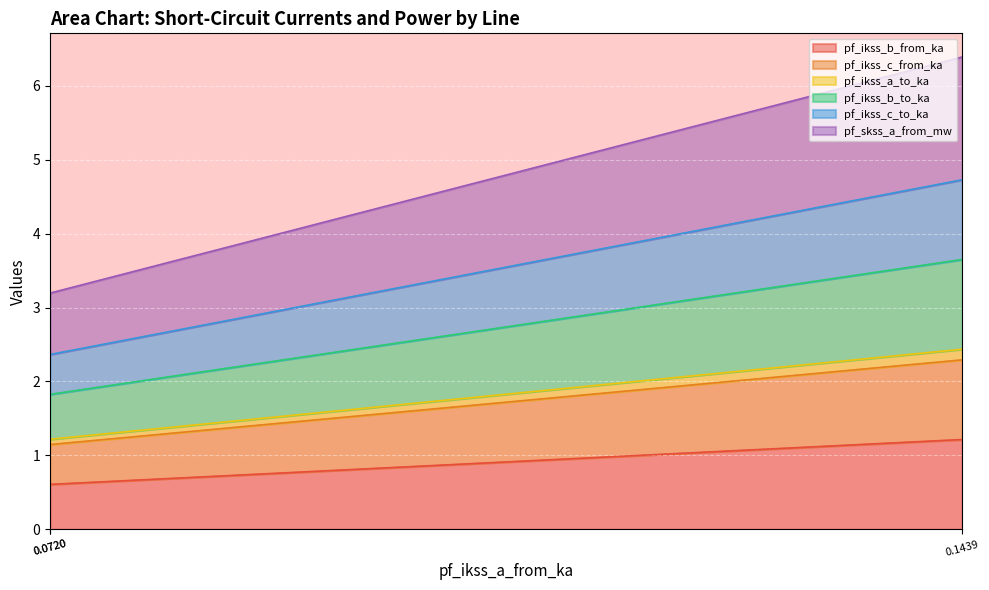

True or false: pf_ikss_c_from_ka has a value of 2.1 at 0.0720.

False